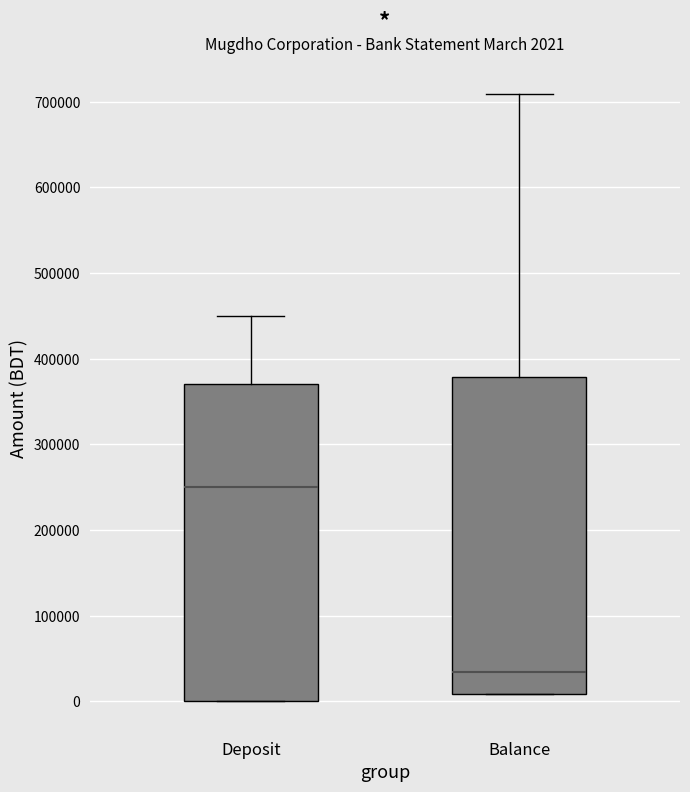

Which box's median line is the lowest?

Balance